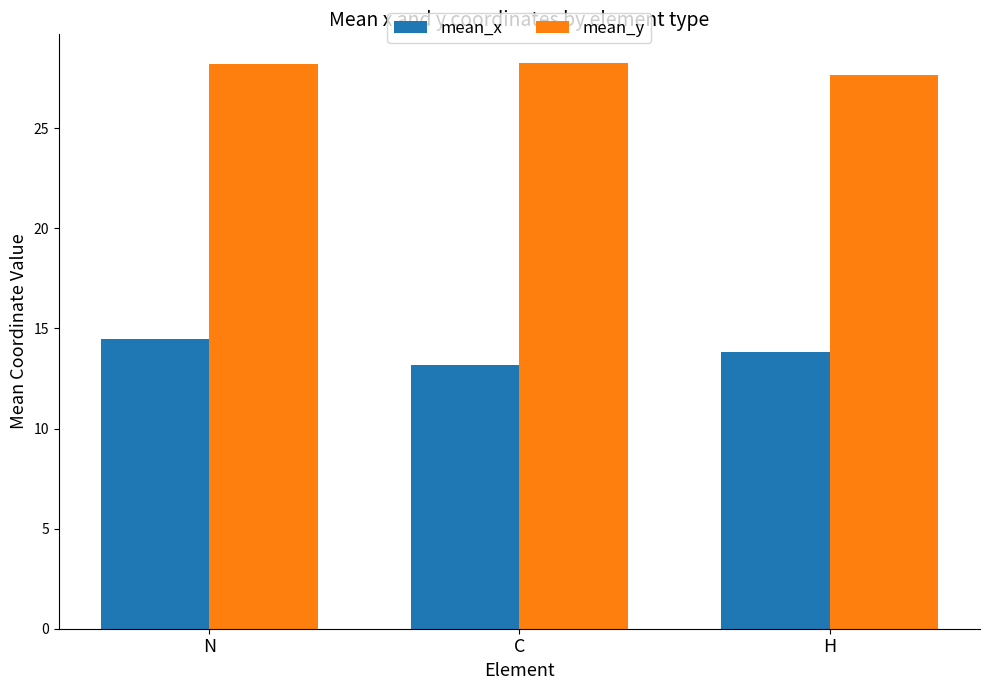

At which category is the sum across all series the highest?

N